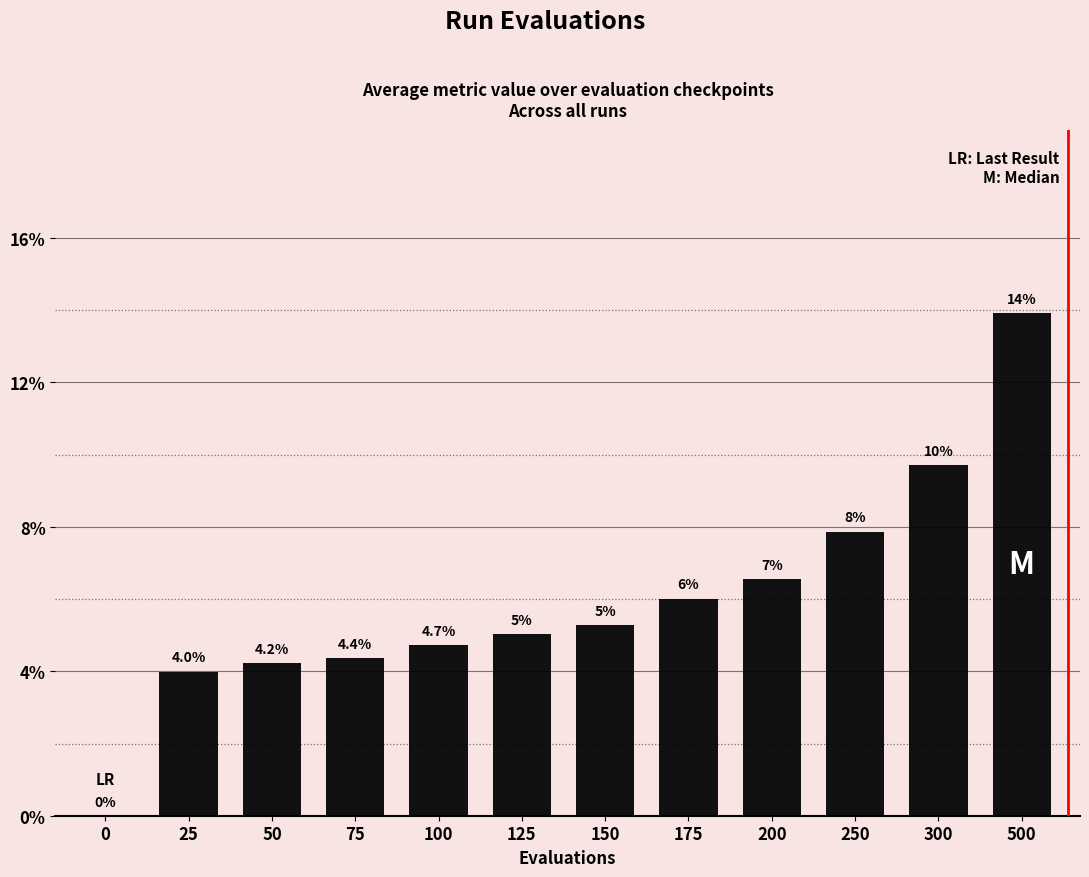

List the labels in order of value, largest first.

500, 300, 250, 200, 175, 150, 125, 100, 75, 50, 25, 0